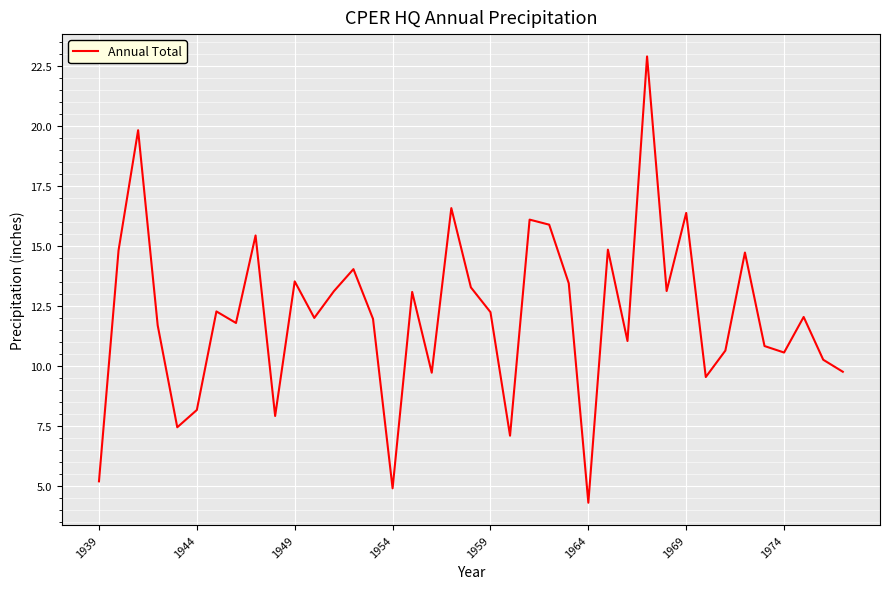

What is the maximum value shown in the chart?

22.9